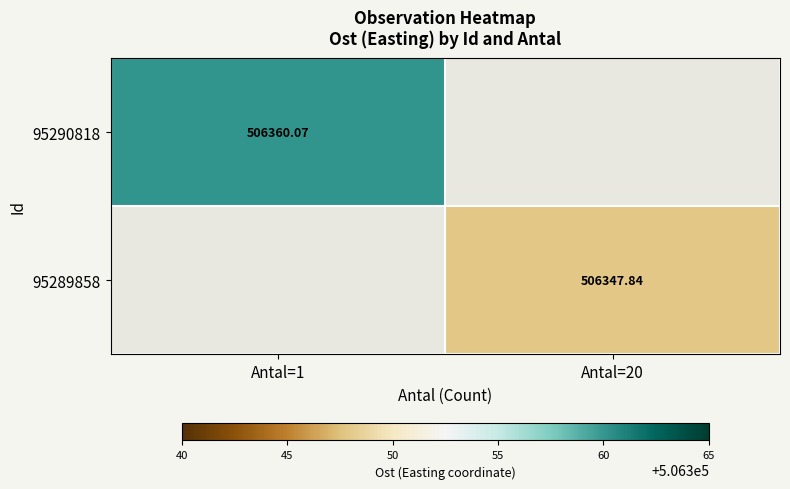

Is the value of 95289858 at Antal=20 greater than the value of 95290818 at Antal=1?

No